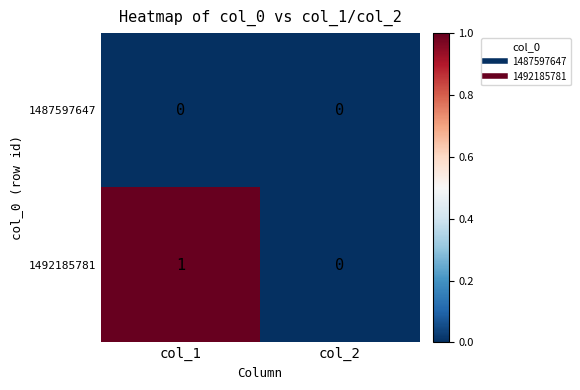

At which category is the sum across all series the highest?

col_1